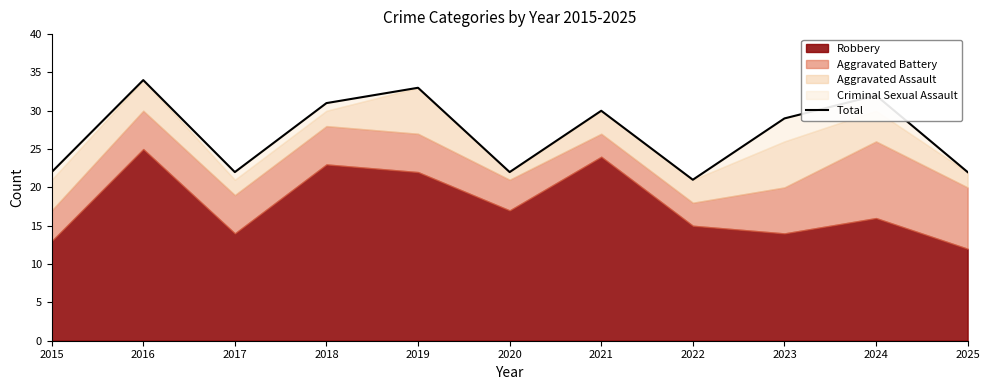

At which label is the value closest to 27?

2023